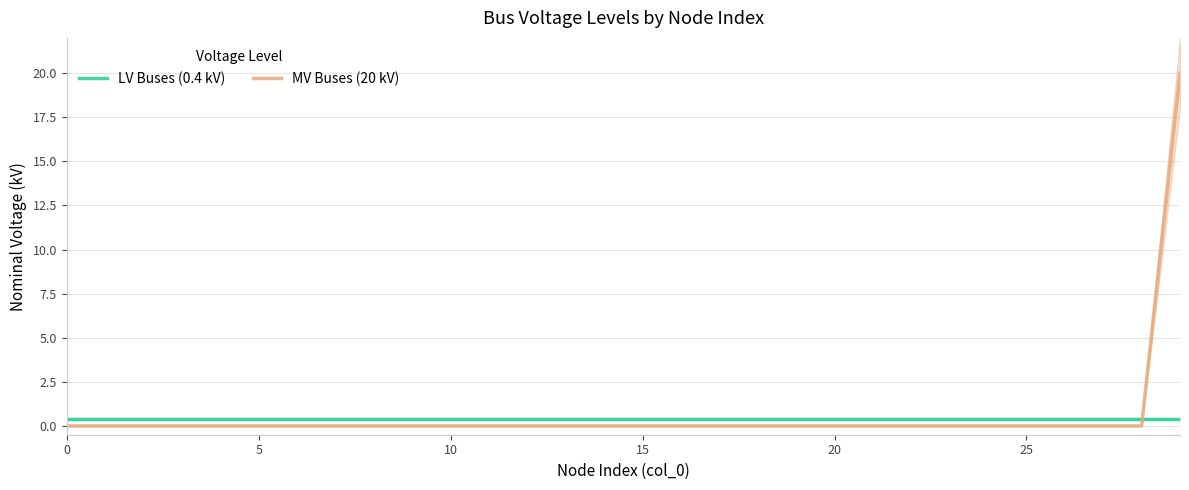

What is the sum of the LV Buses (0.4 kV) values at 15 and 12?

0.8